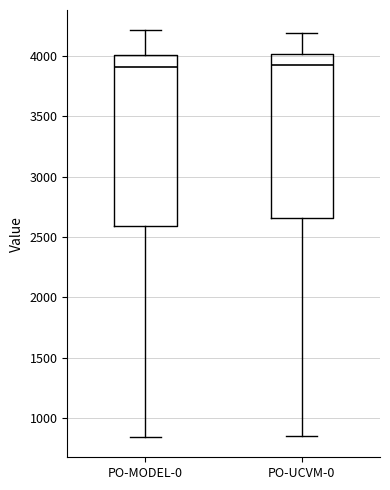

Reading left to right, transcribe this box plot: for each box, give where its median line is, the range the box spans, and where its two whiskers end, as read against the y-axis. The values are not printed on the chart, so give them approximately, as read against the axis.

PO-MODEL-0: median 3900, box 2600 to 4000, whiskers 850 to 4200
PO-UCVM-0: median 3900, box 2650 to 4000, whiskers 850 to 4200